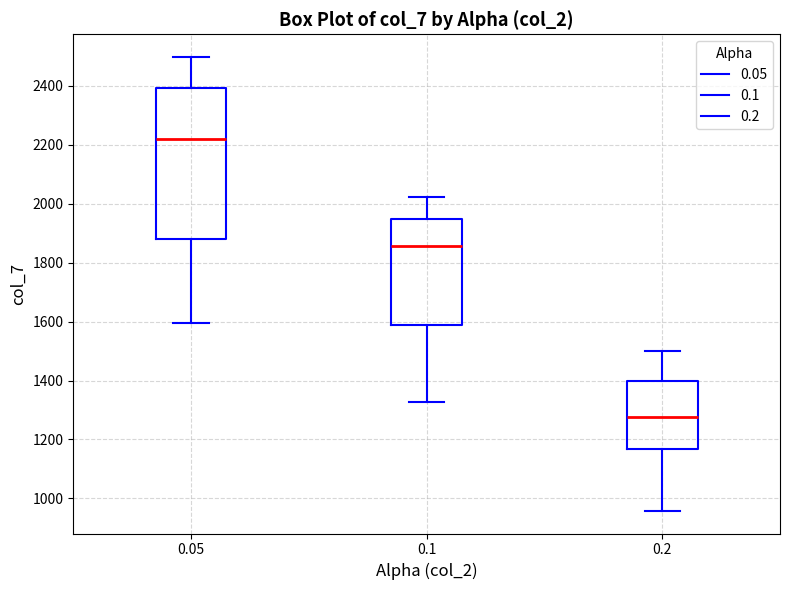

Where does the upper whisker of the box at x = 0.05 end on the y-axis? The values are not printed on the chart, so give them approximately, as read against the axis.

2500